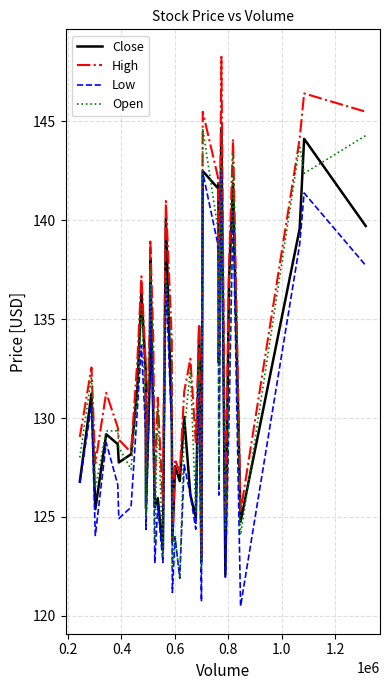

How many lines are shown in the chart?

4